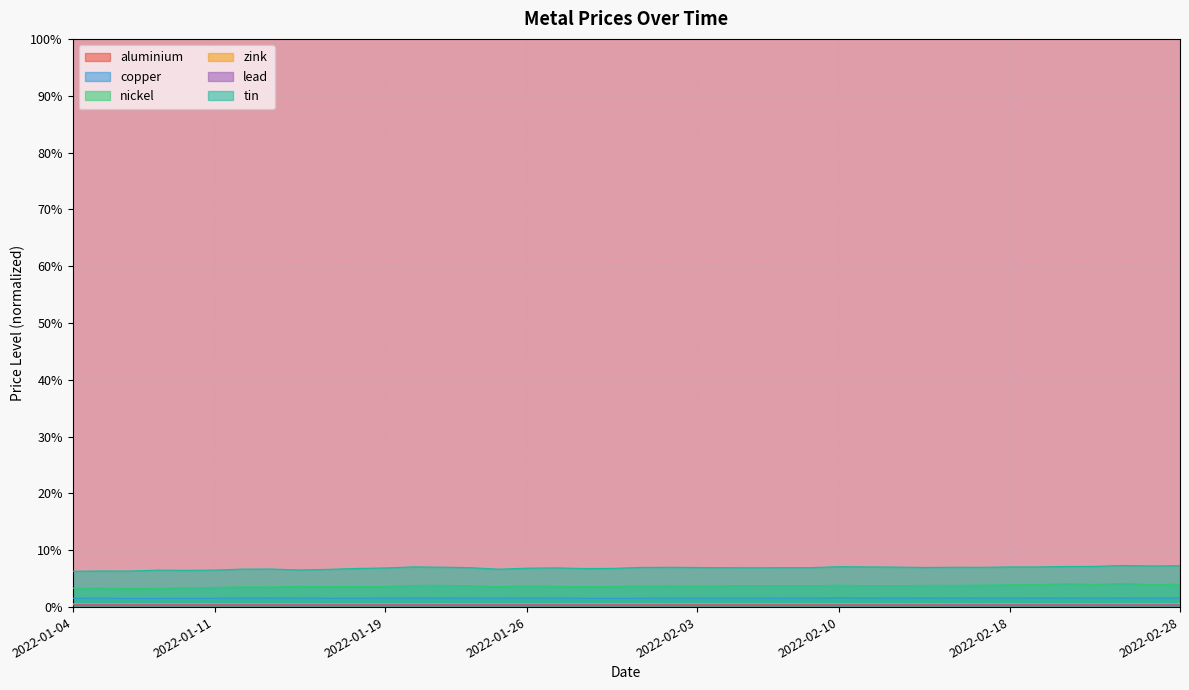

What are all the series names shown in the legend?

aluminium, copper, nickel, zink, lead, tin